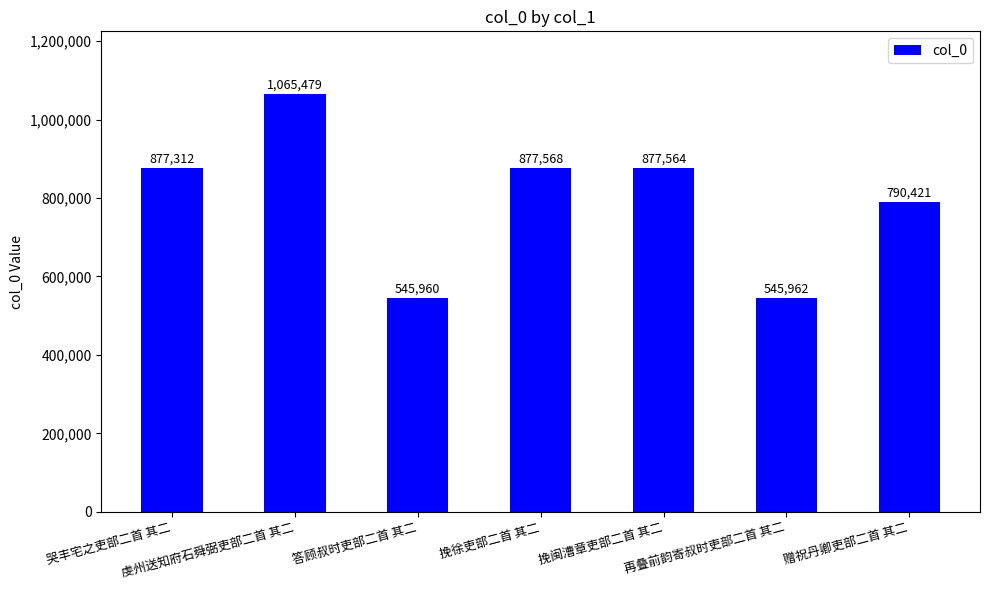

What is the difference between the maximum and second lowest values?

519517